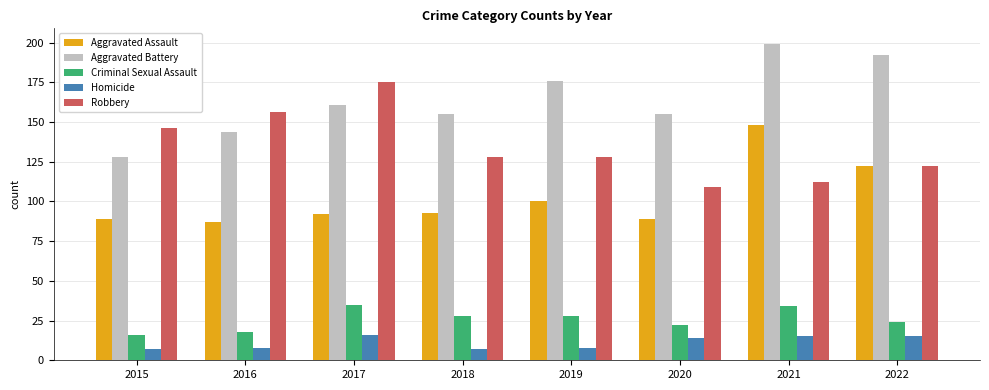

The value of Aggravated Assault at 2020 is 129. True or false?

False